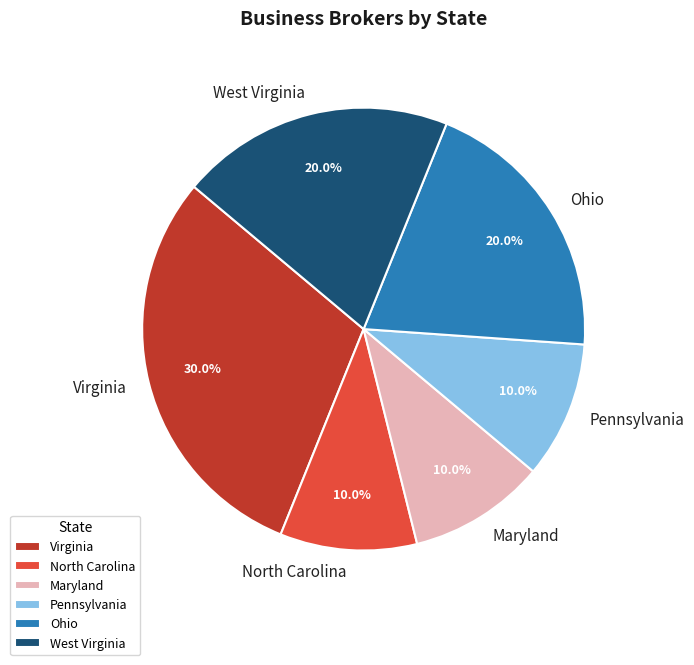

Between Ohio and North Carolina, which is larger?

Ohio